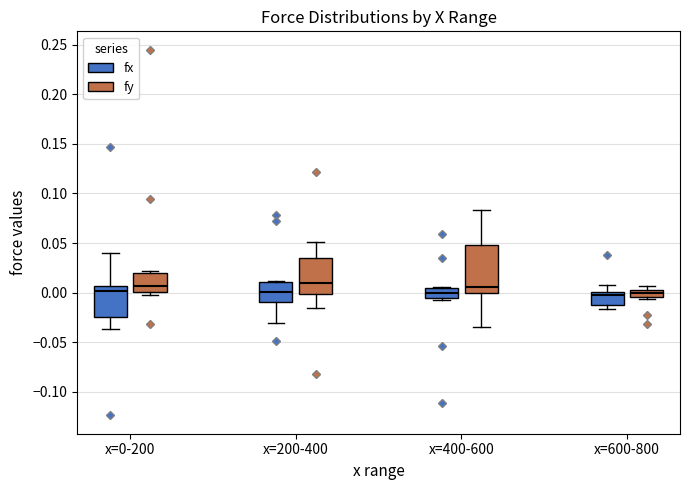

Where does the lower whisker of the box for x=200-400 (fx) end on the y-axis? The values are not printed on the chart, so give them approximately, as read against the axis.

-0.030